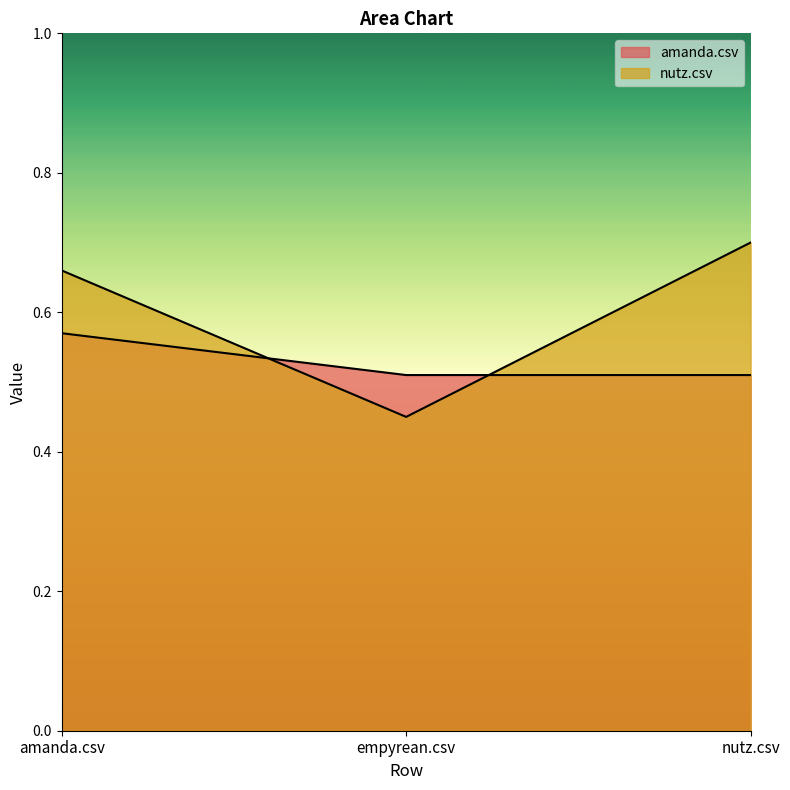

Does the chart display data point markers on the line(s)?

No